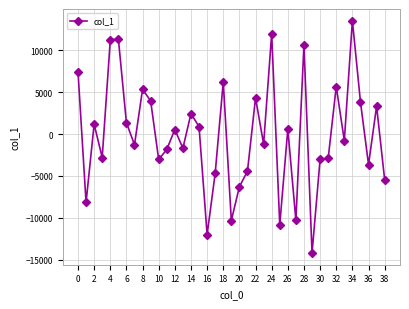

What is the value of the 8th point from the left?

-1271.7